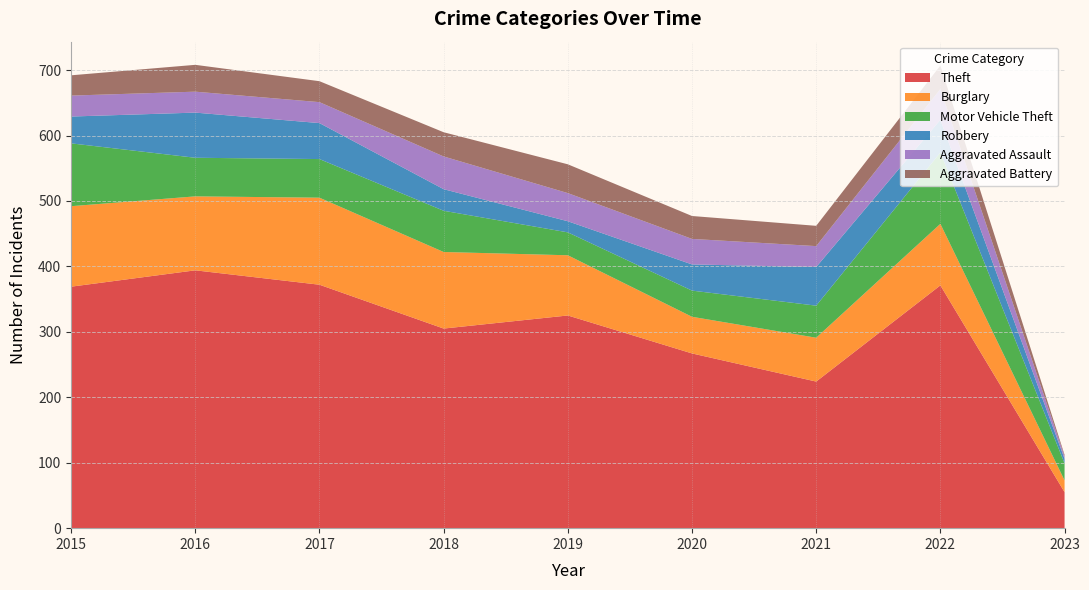

Reading left to right, what are all the values shown in this chart?

Theft: 2015=369	2016=394	2017=372	2018=305	2019=325	2020=267	2021=224	2022=371	2023=55
Burglary: 2015=123	2016=113	2017=133	2018=117	2019=92	2020=56	2021=67	2022=94	2023=18
Motor Vehicle Theft: 2015=96	2016=59	2017=59	2018=63	2019=35	2020=40	2021=49	2022=109	2023=26
Robbery: 2015=41	2016=69	2017=55	2018=33	2019=17	2020=40	2021=59	2022=50	2023=7
Aggravated Assault: 2015=32	2016=32	2017=32	2018=50	2019=43	2020=39	2021=32	2022=47	2023=4
Aggravated Battery: 2015=31	2016=41	2017=32	2018=37	2019=44	2020=35	2021=31	2022=36	2023=2